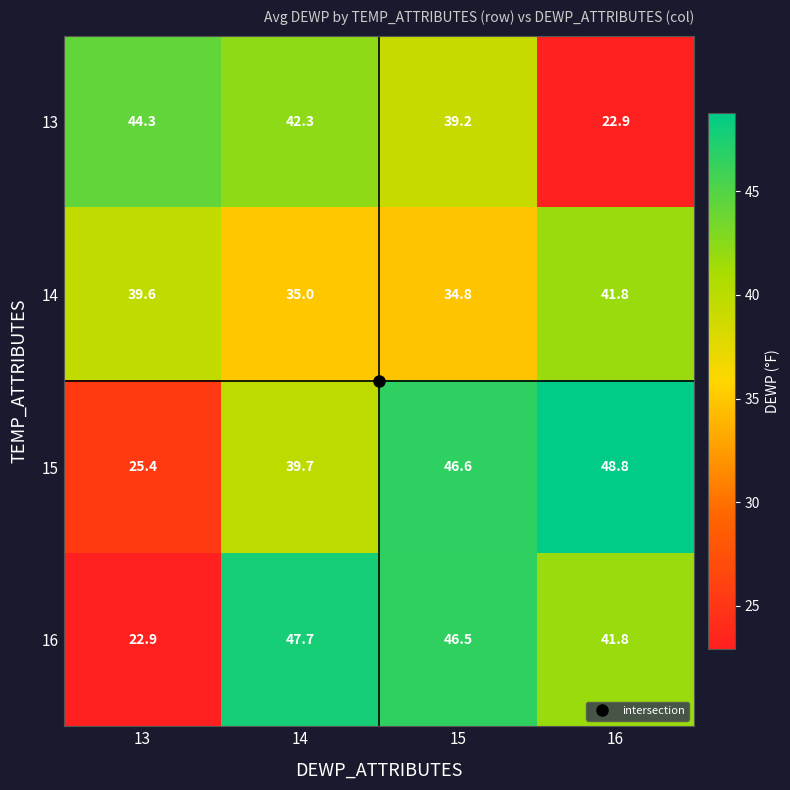

Rank the series at 14 from lowest to highest value.

14, 15, 13, 16